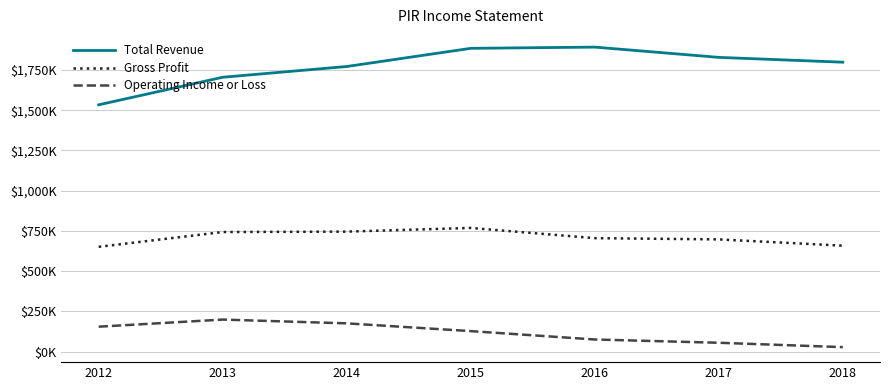

What are all the series names shown in the legend?

Total Revenue, Gross Profit, Operating Income or Loss